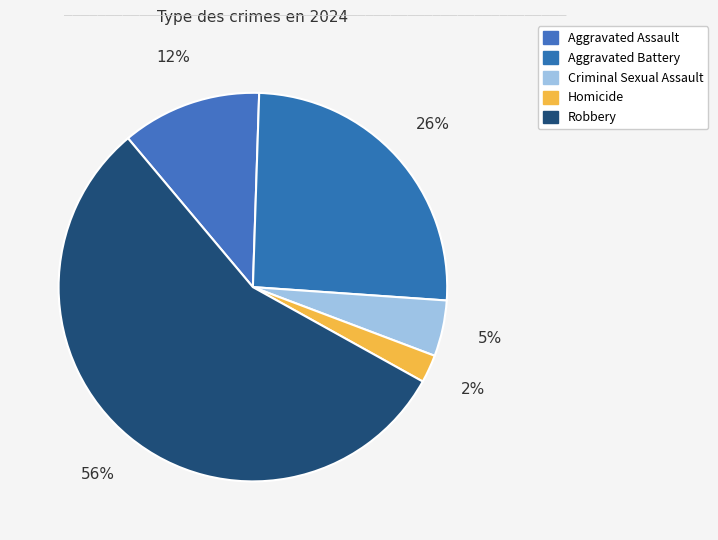

To the nearest percent, what is the average slice percentage?

20%